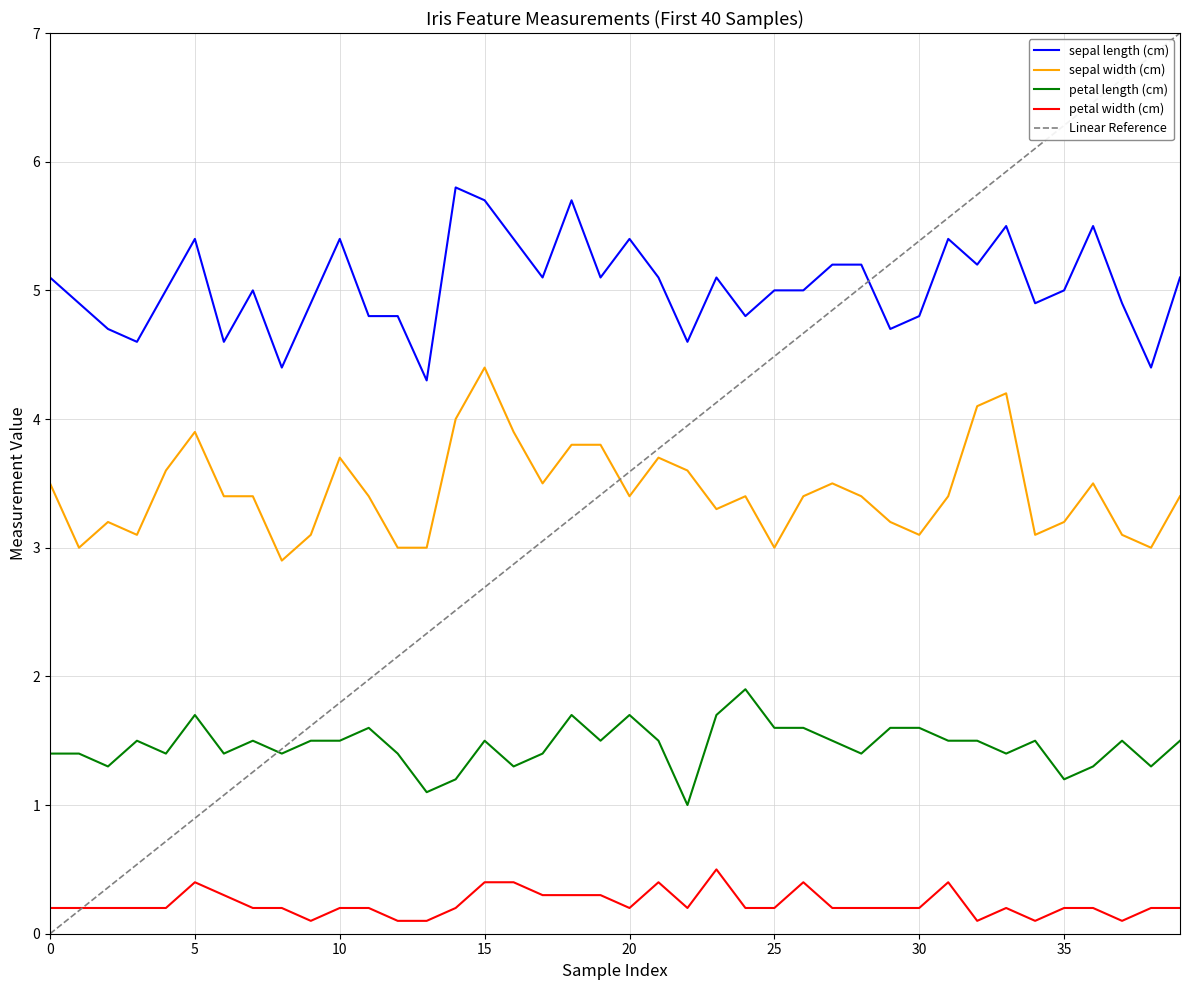

What is the value of the sepal length (cm) point at the 27th from the left?

5.0